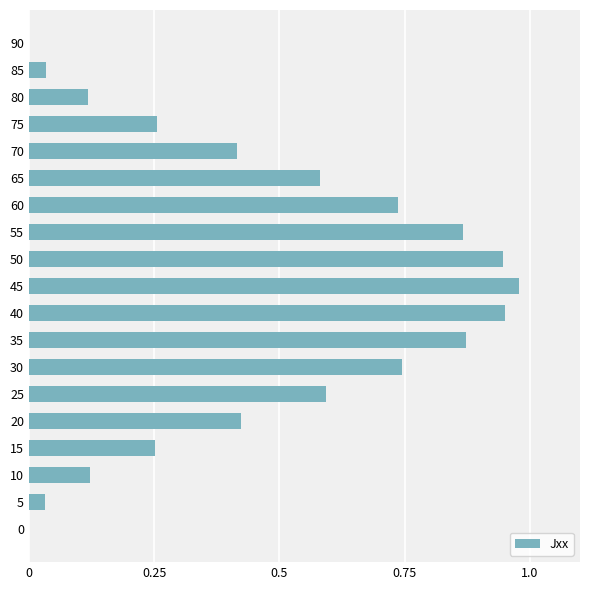

What is the sum of all values?

8.9